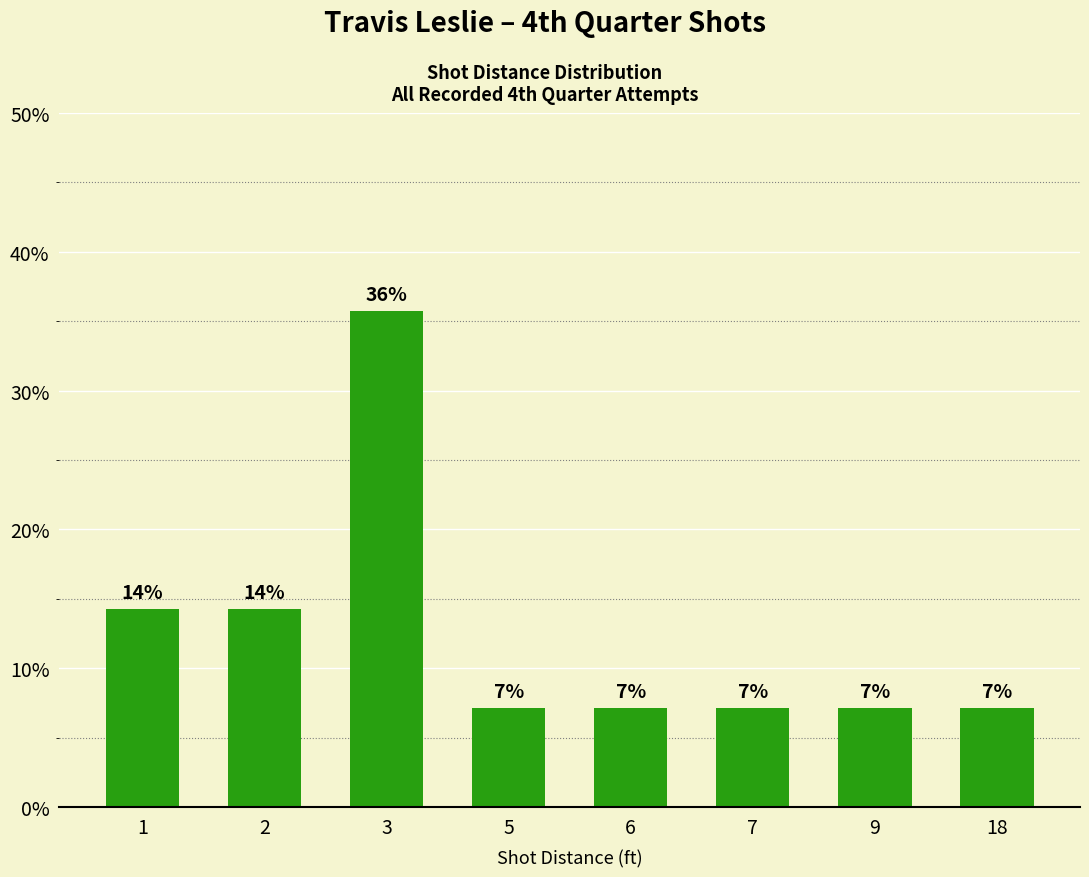

Are the bars horizontal?

No